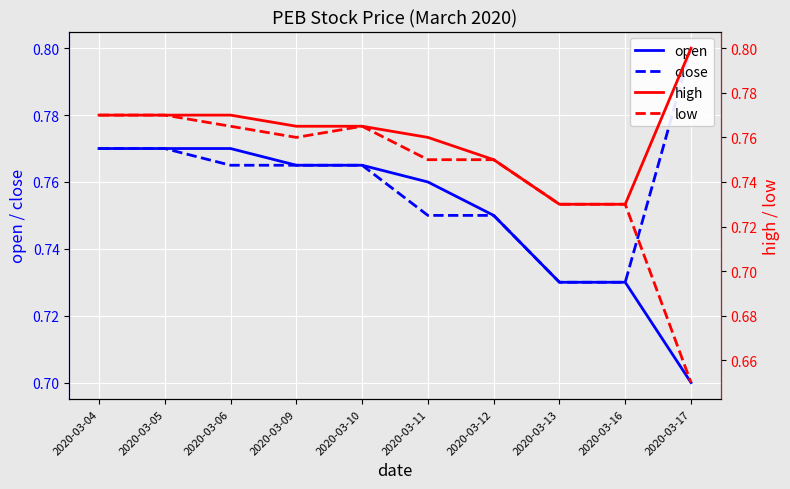

What is the value of the close point at the 4th from the left?

0.8